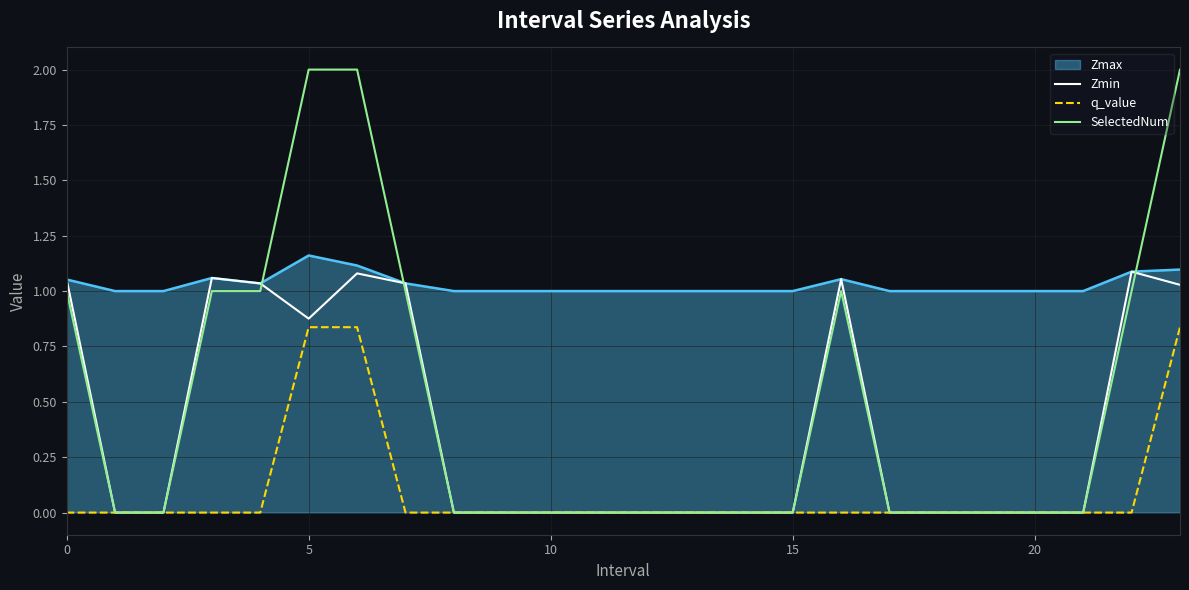

Which series has the largest range (max minus min)?

SelectedNum